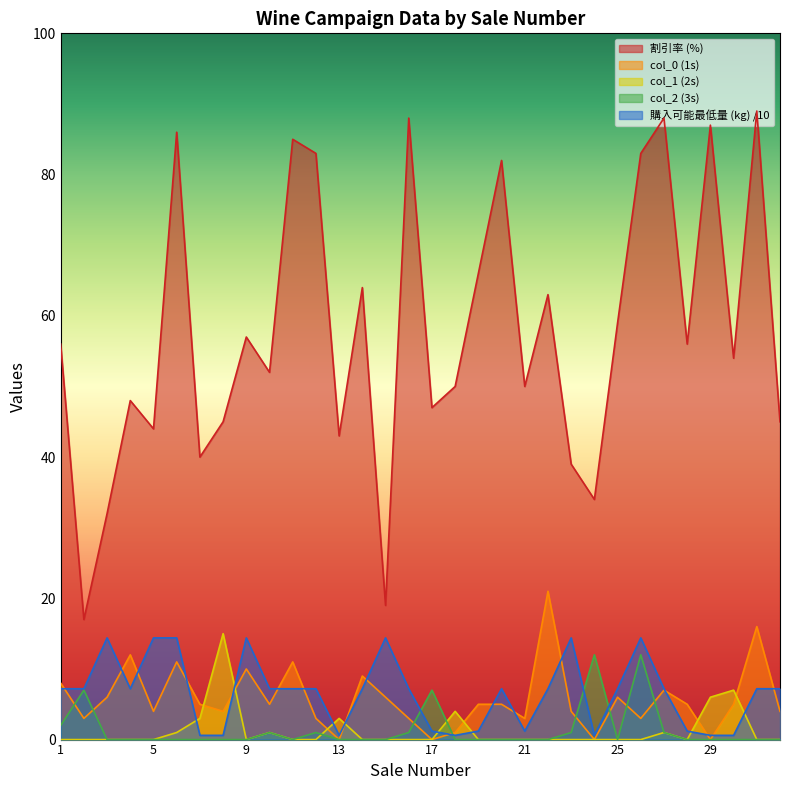

What is the difference between the highest and lowest values at 17?

47.0